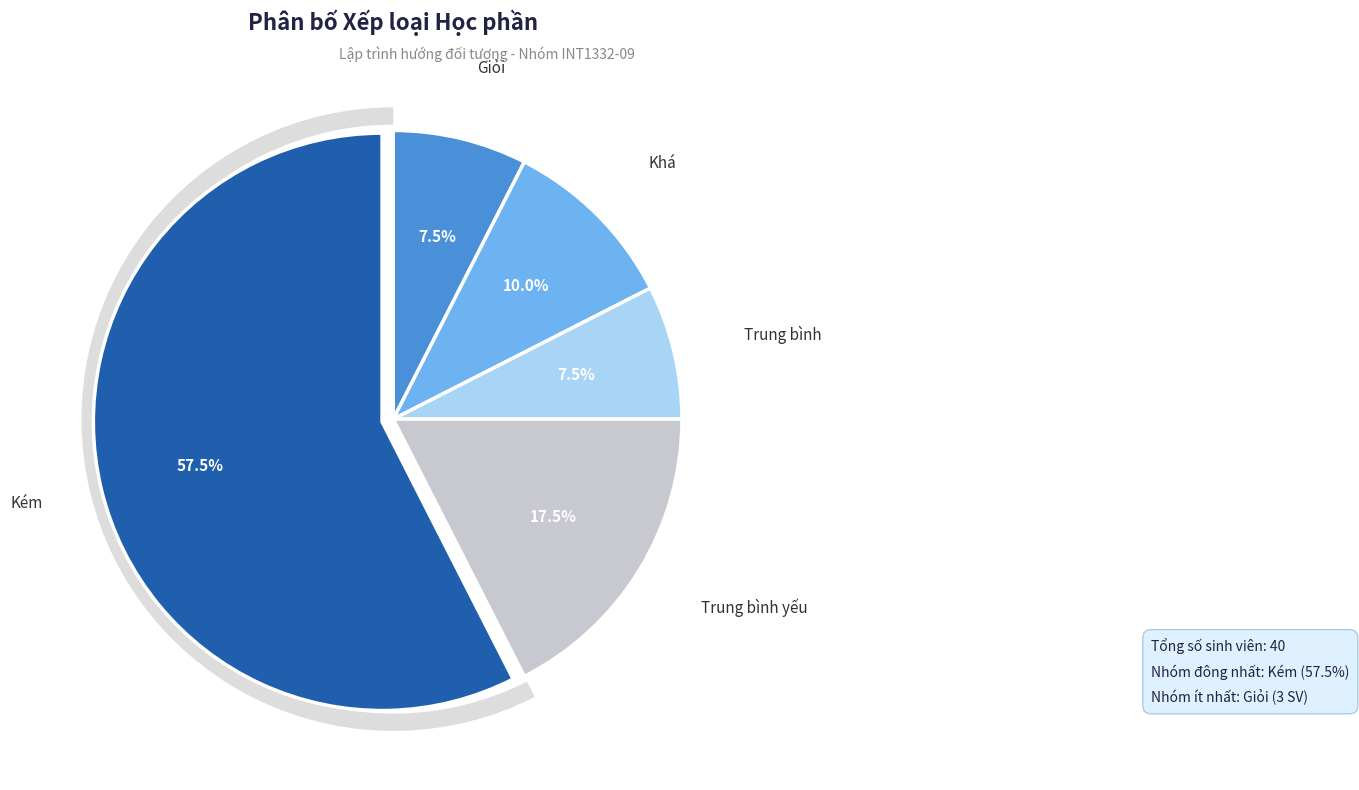

What is the change in value from Khá to Kém?

+19